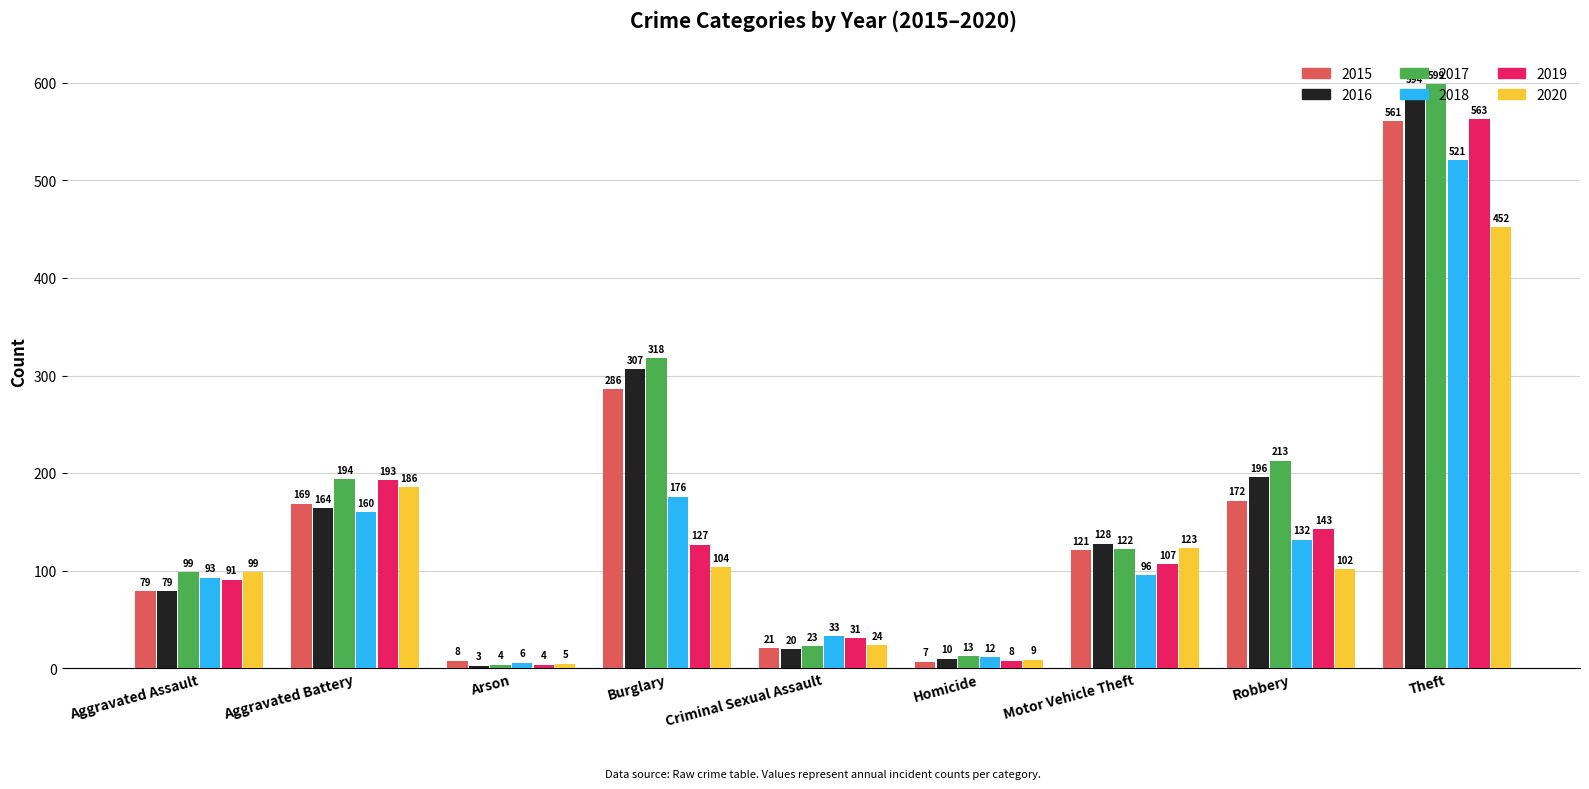

At which label does 2020 first exceed 102?

Aggravated Battery